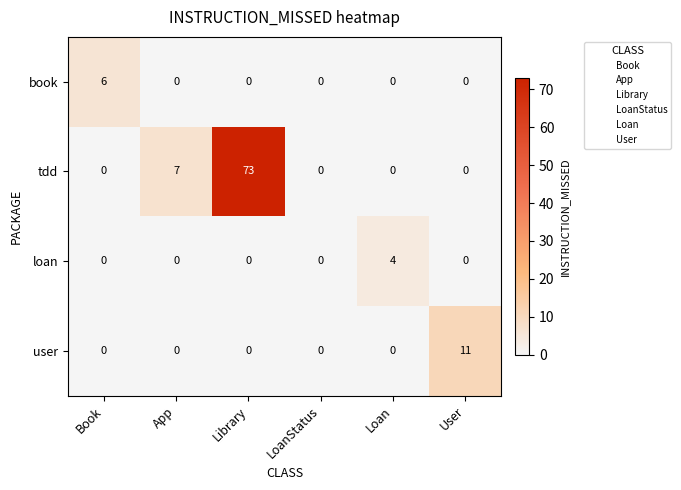

What is the spread (max minus min) of values at Library?

73